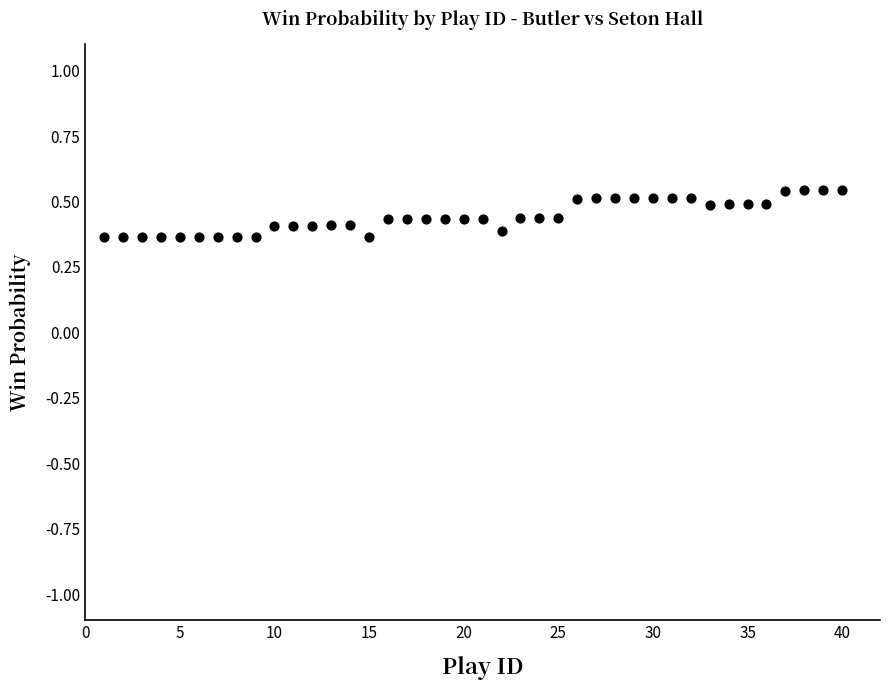

What is the range of X values (max minus min)?

39.0